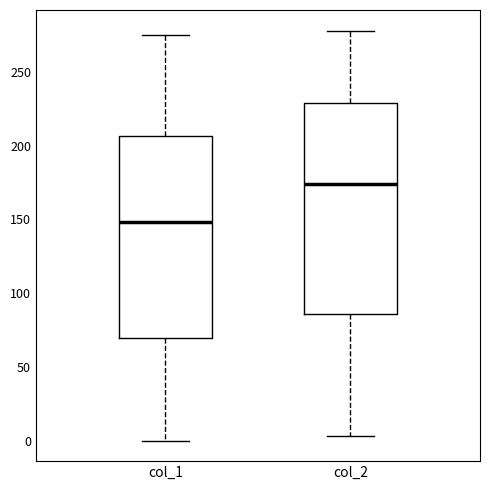

Which box has the highest median line?

col_2